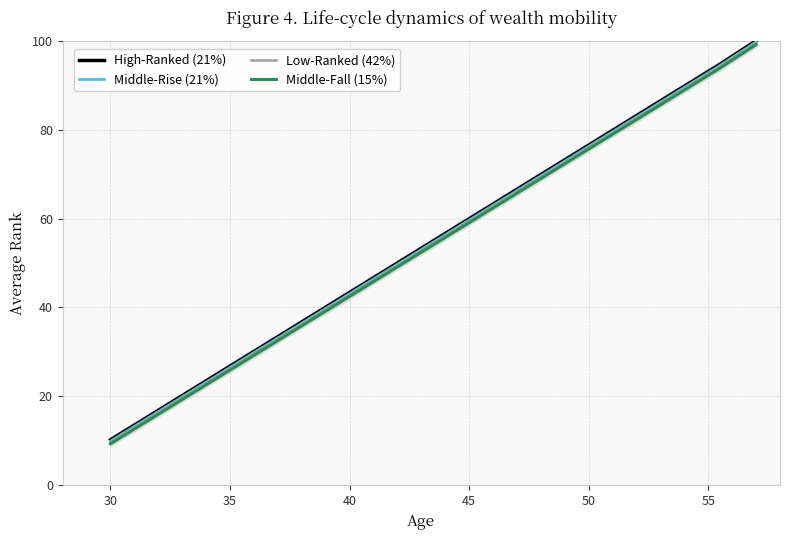

The Middle-Fall (15%) series shows 16.8 at 45. True or false?

False